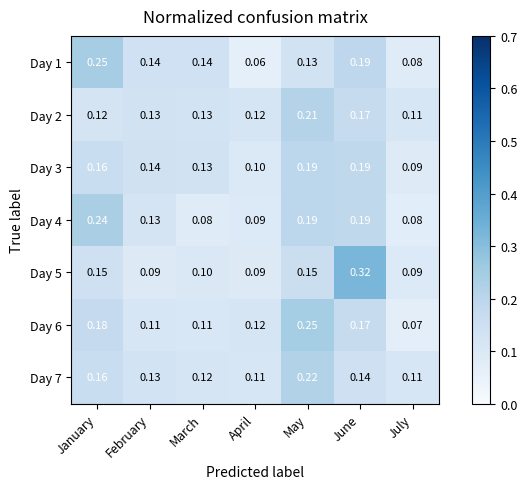

Where is Day 3 nearest to the value 0?

July